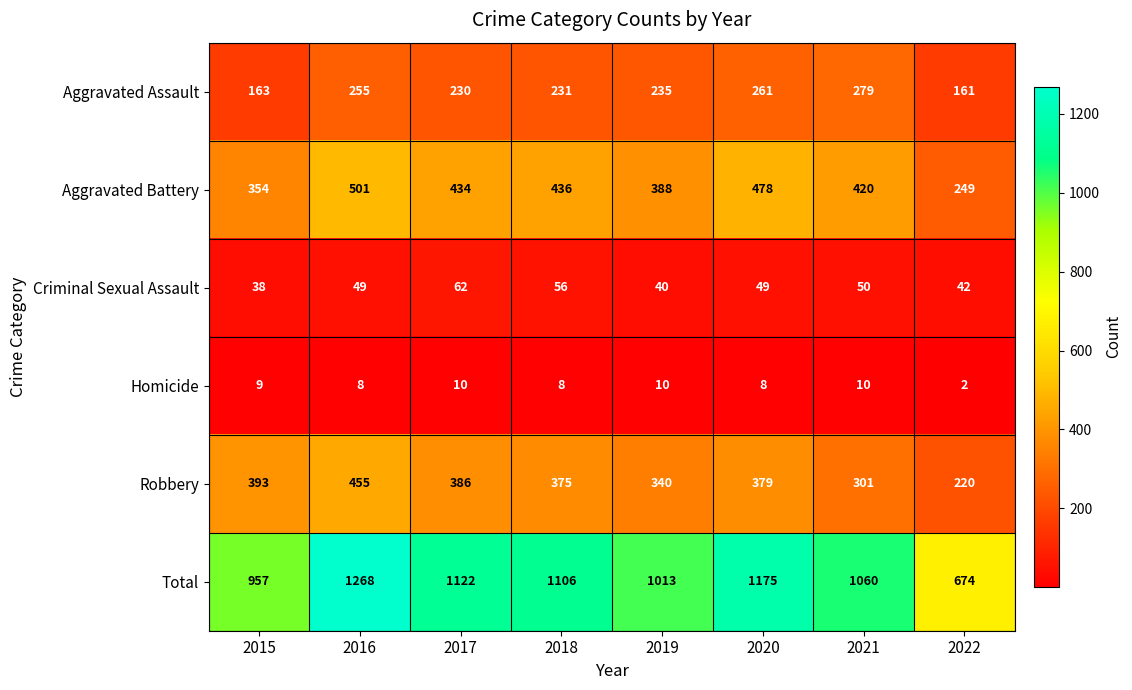

How many values in the Robbery series are below 379?

4